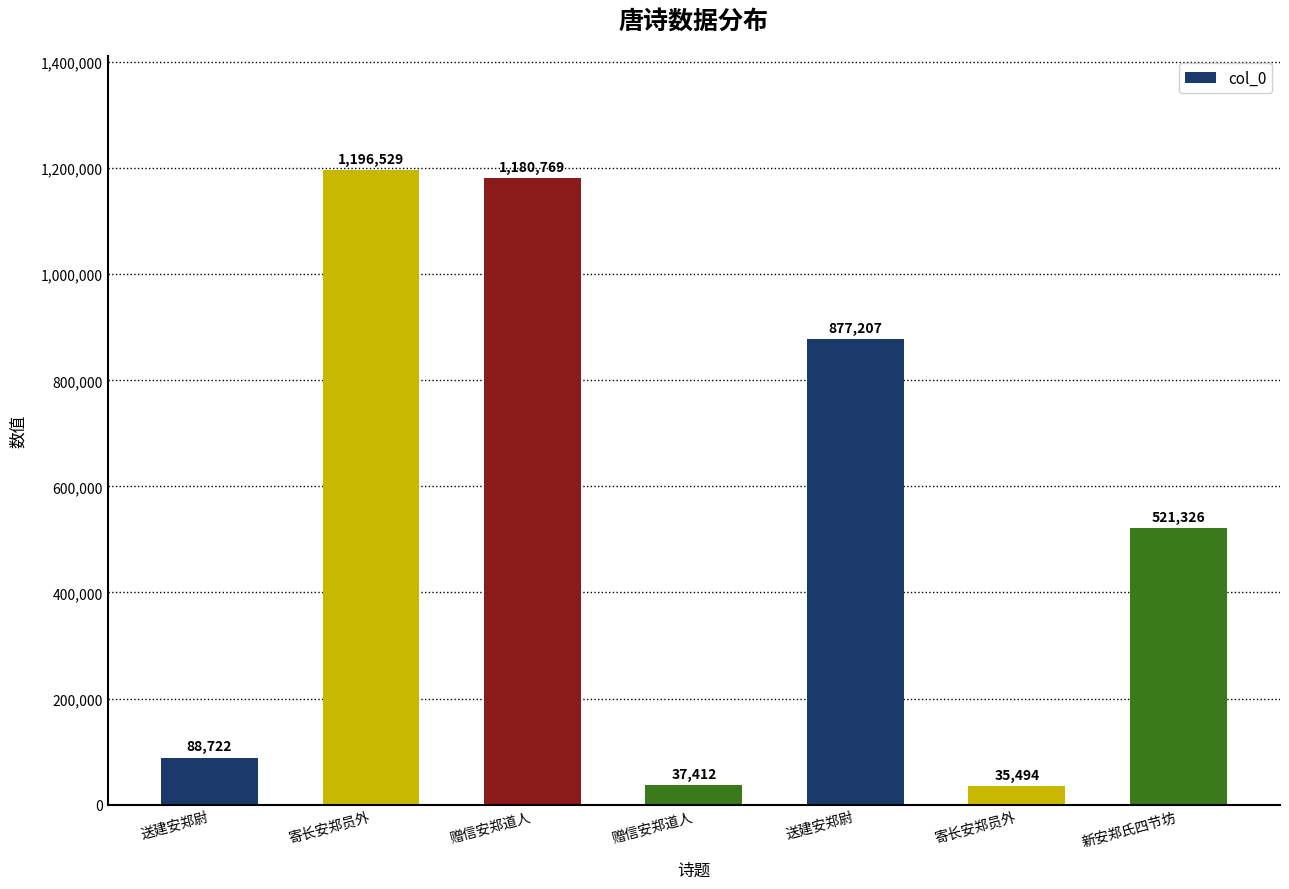

How many values are below 521326?

3